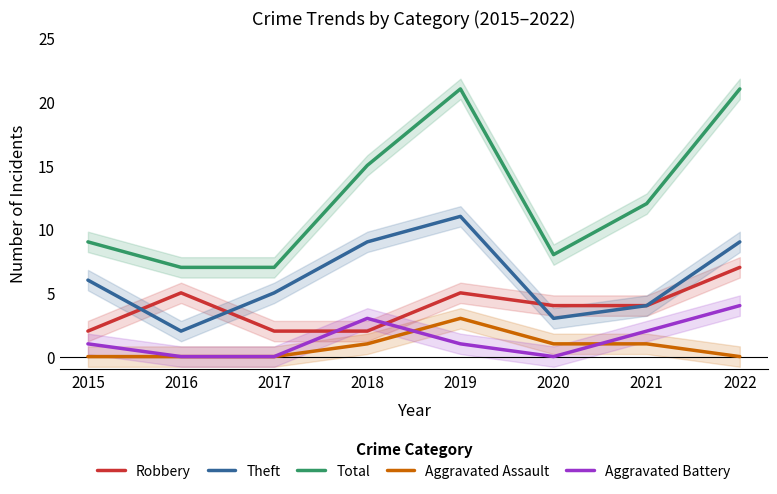

What is the difference between the maximum and minimum values in the Robbery series?

5